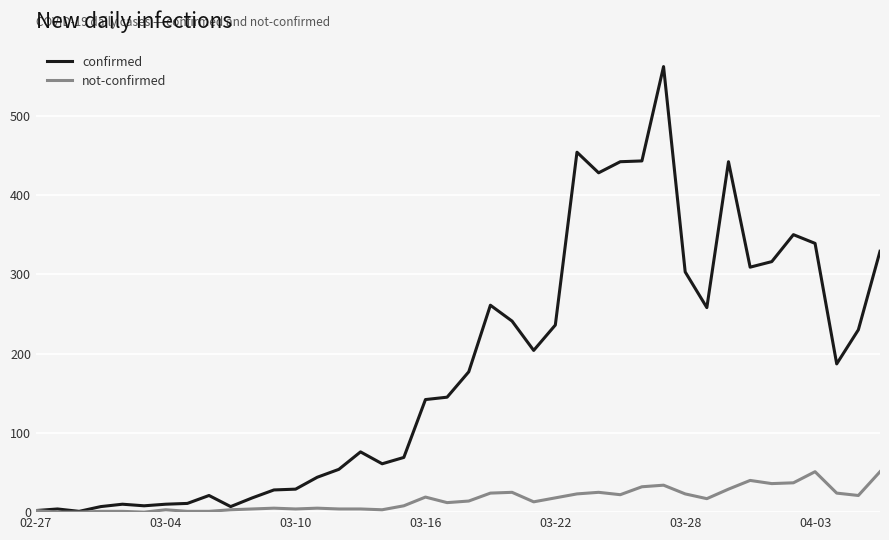

Rank the series by their maximum value, from lowest to highest.

not-confirmed, confirmed